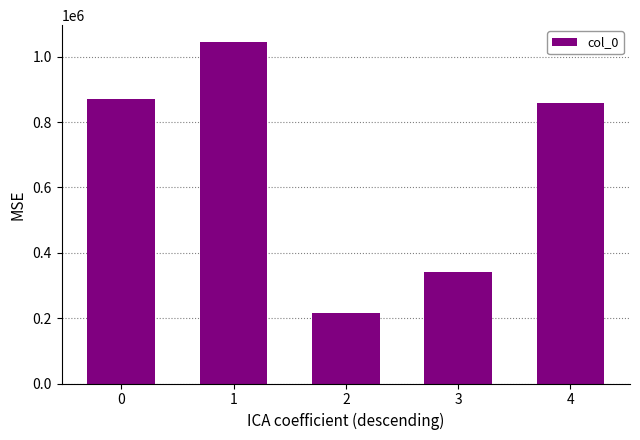

What is the ratio of the value at 4 to the value at 1?

0.8